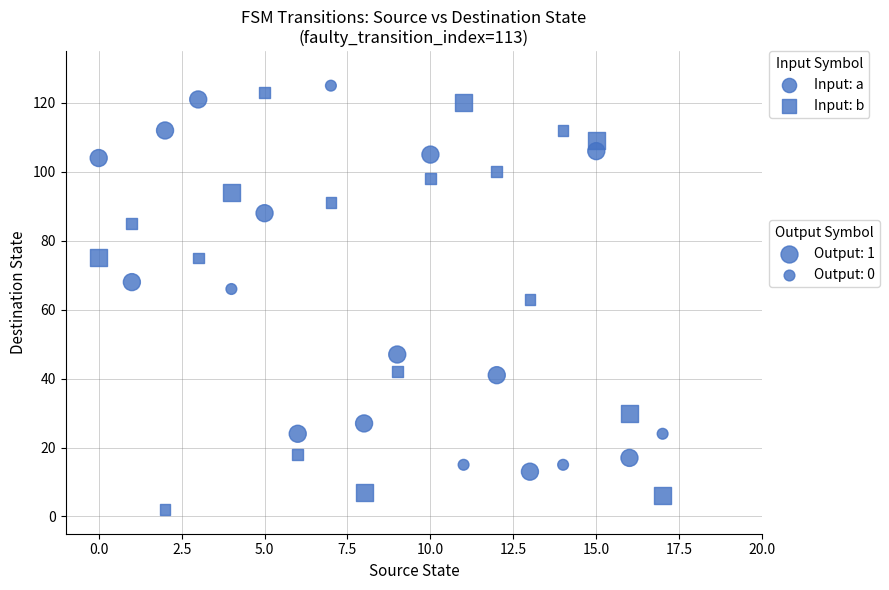

How many points are shown in the scatter plot?

36